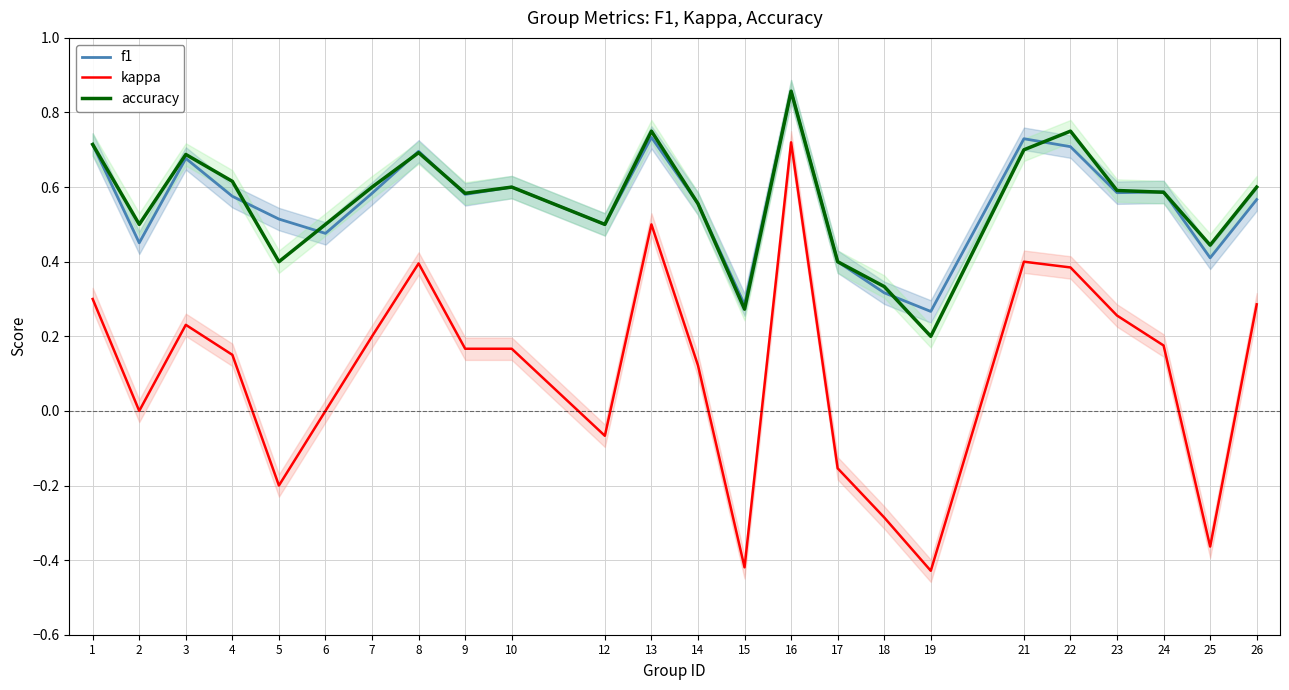

Which series has the largest range (max minus min)?

kappa